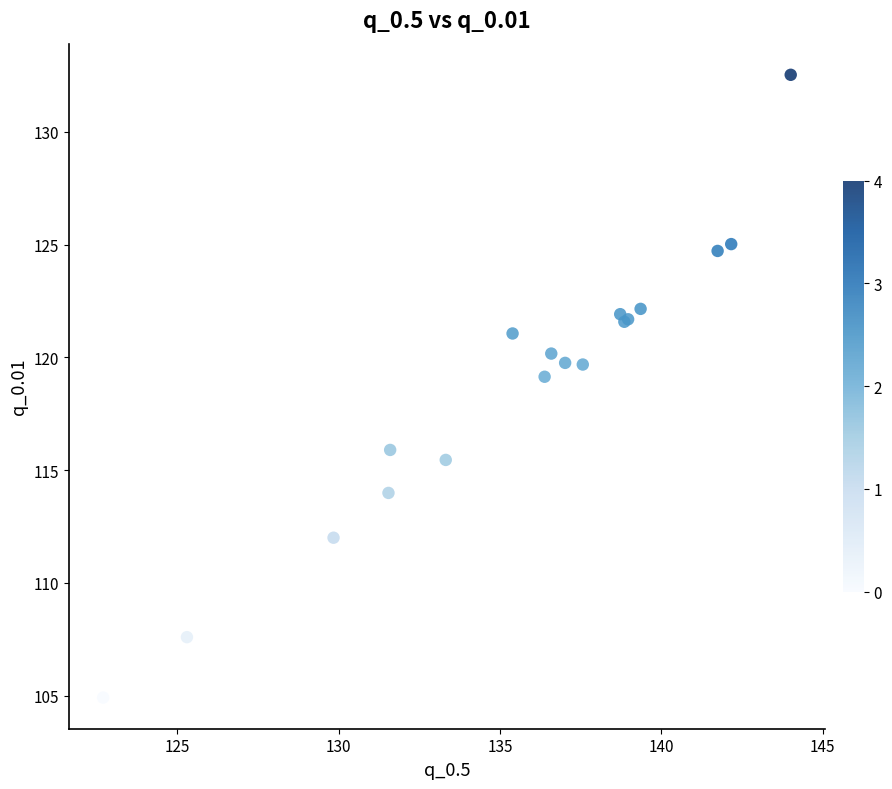

What Y value in the scatter plot is closest to 118?

119.1